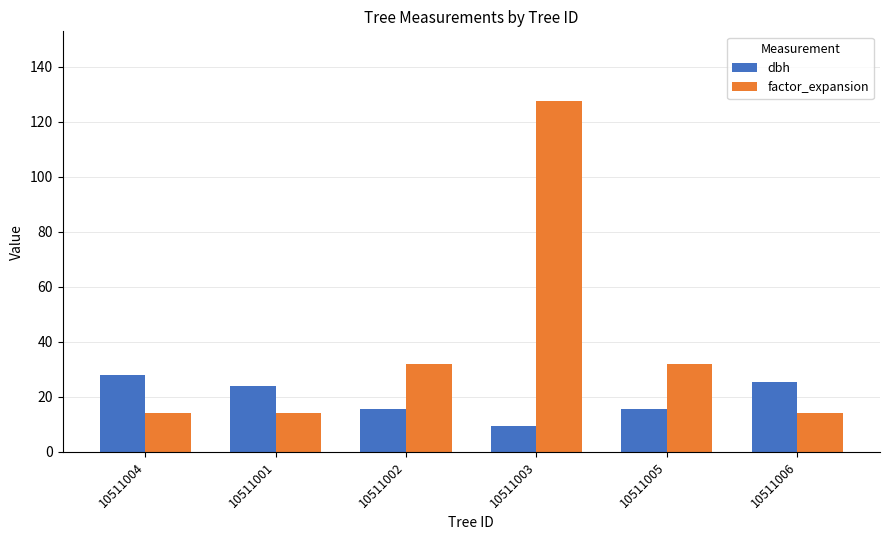

What is the sum of the factor_expansion values at 10511006 and 10511005?

46.0